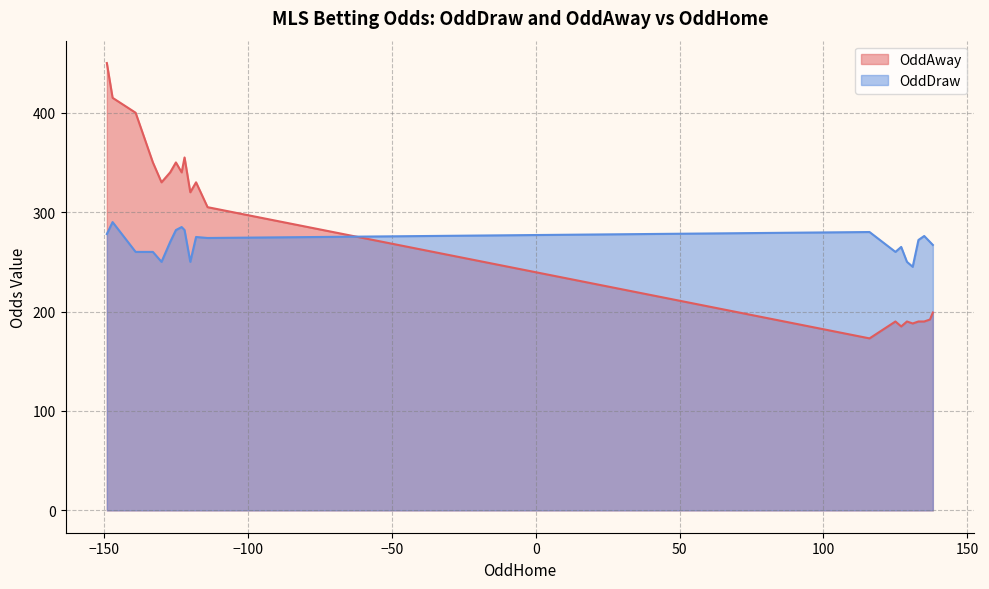

What is the lowest value of the OddDraw series?

245